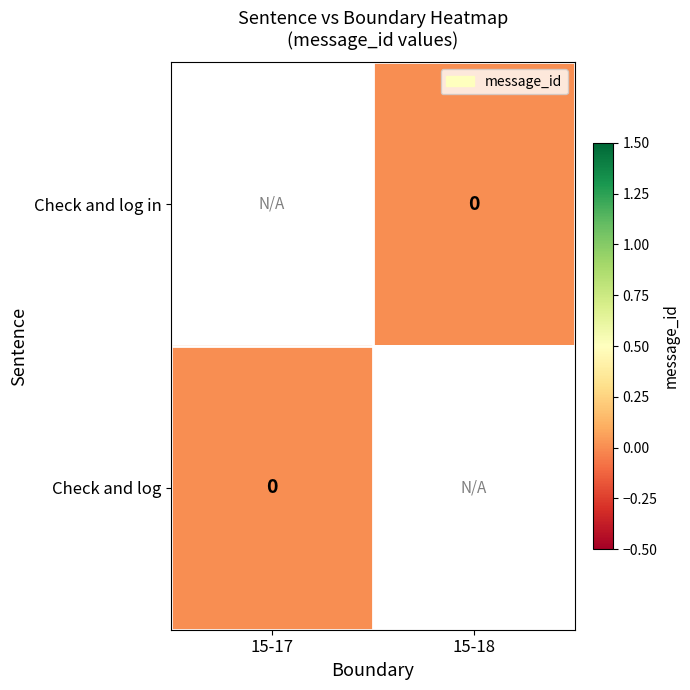

Which has a higher value, 15-17 or 15-18?

15-18